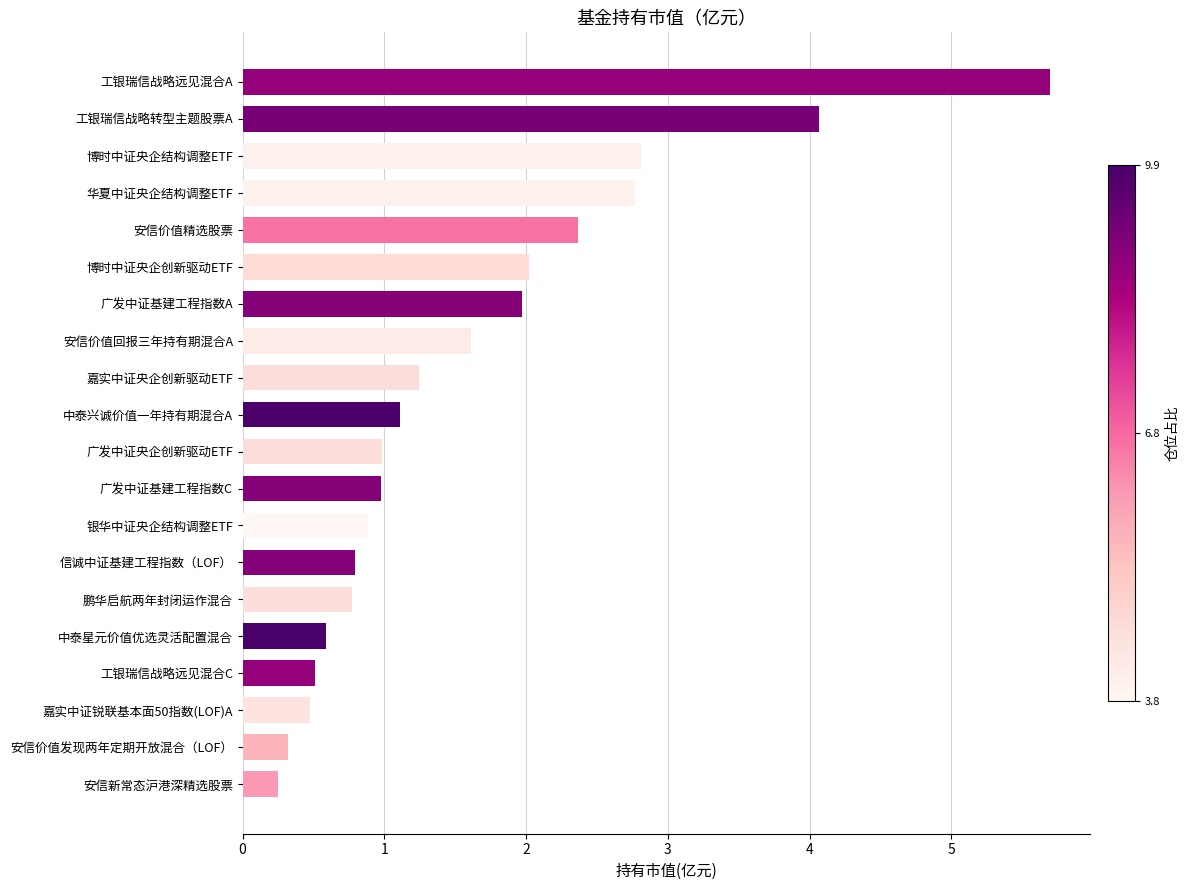

What is the approximate value at 中泰兴诚价值一年持有期混合A?

1.1